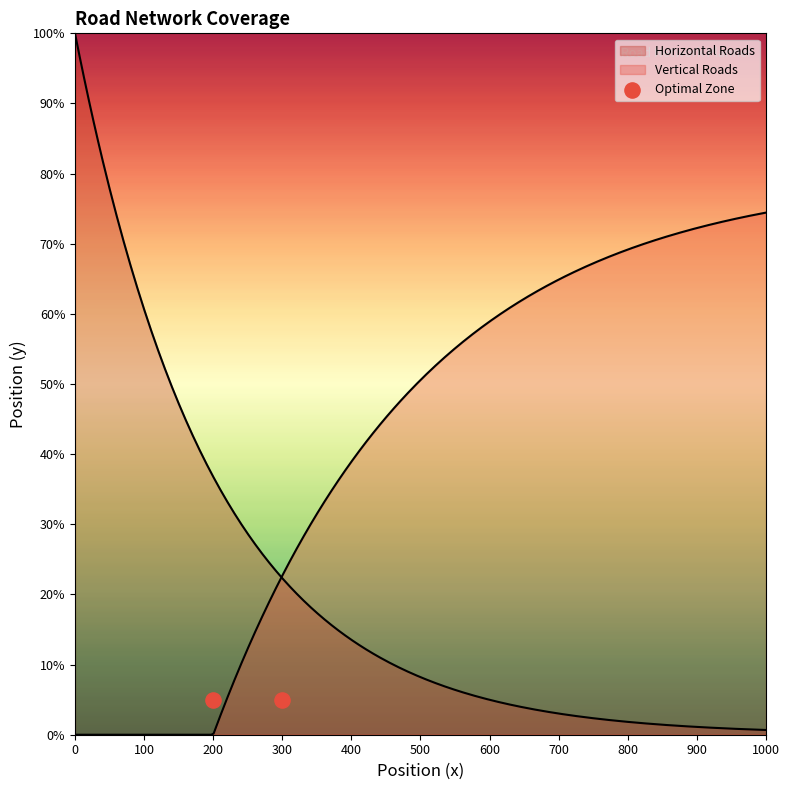

At which category is the sum across all series the highest?

900